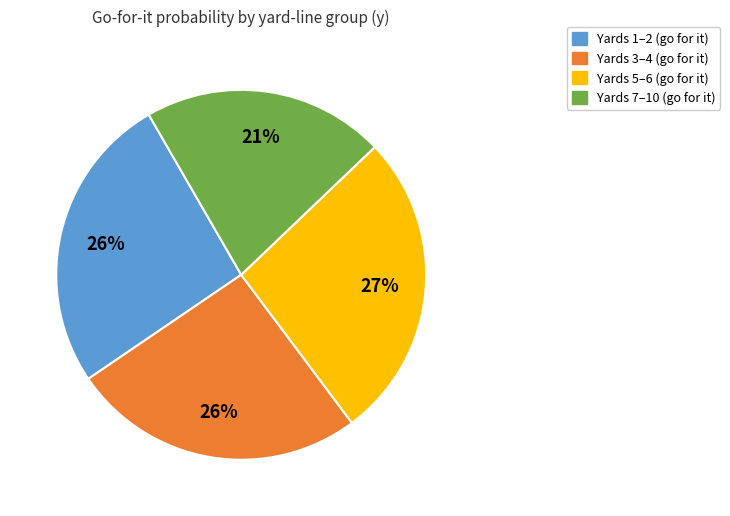

True or false: Yards 3–4 (go for it) accounts for 26% of the total.

True